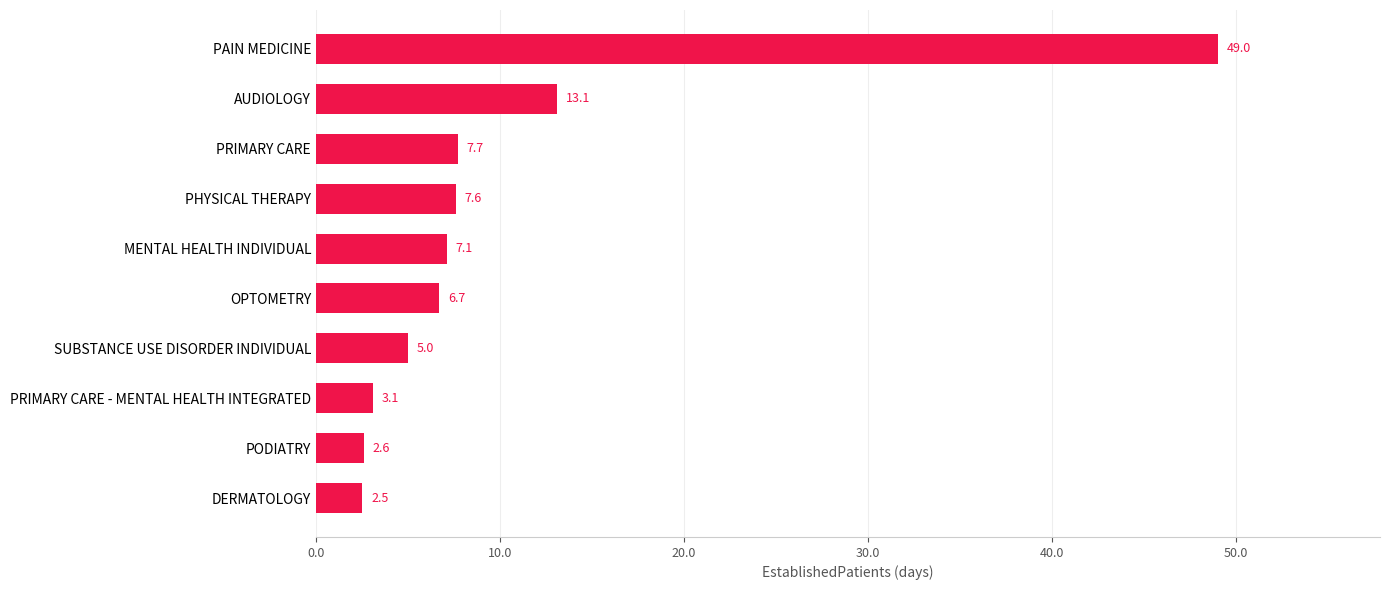

At which label is the value closest to 25?

AUDIOLOGY